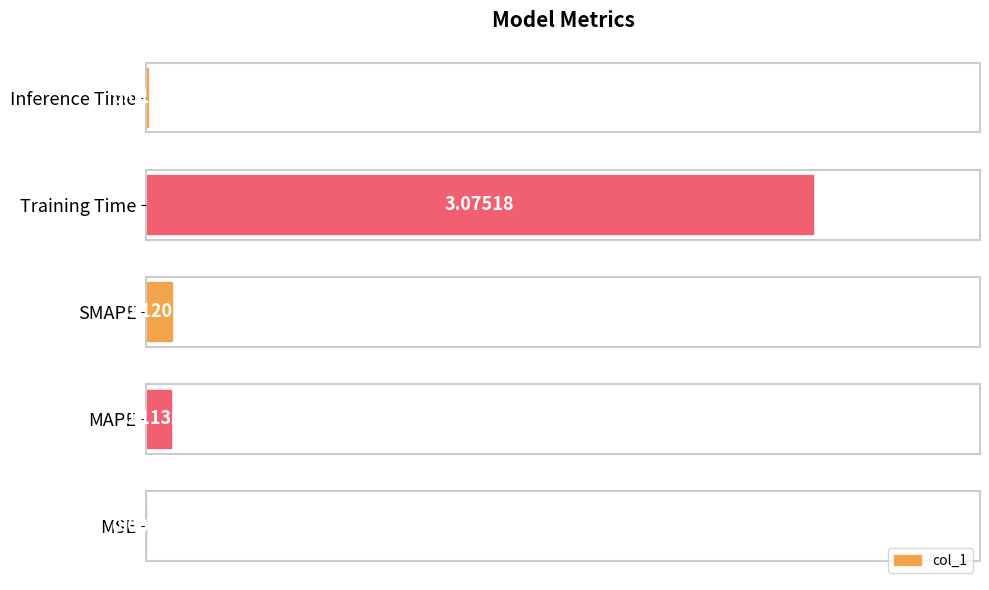

What is the sum of all values?

3.3